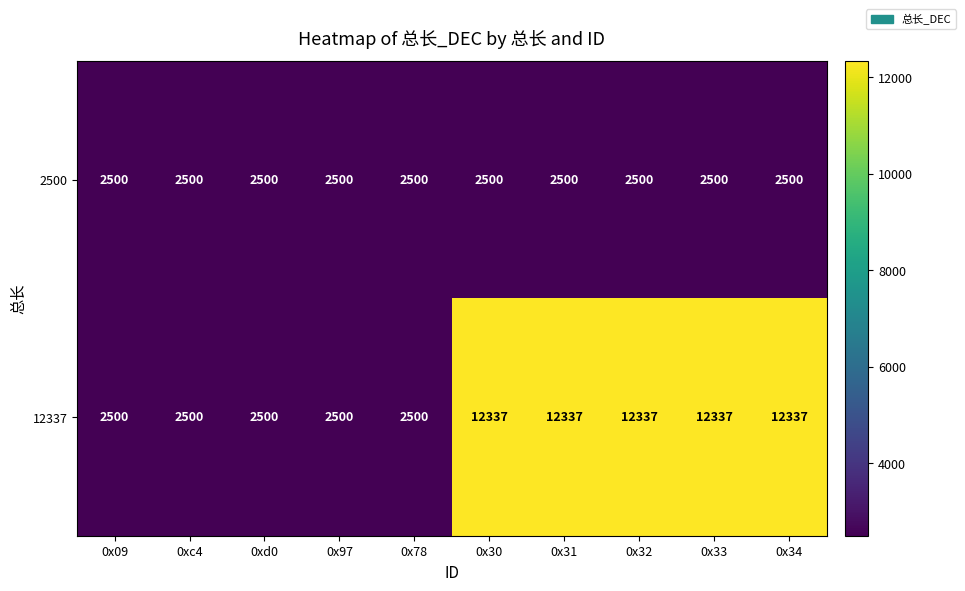

Reading left to right, extract all data points from this chart.

2500: 0x09=2500	0xc4=2500	0xd0=2500	0x97=2500	0x78=2500	0x30=2500	0x31=2500	0x32=2500	0x33=2500	0x34=2500
12337: 0x09=2500	0xc4=2500	0xd0=2500	0x97=2500	0x78=2500	0x30=12337	0x31=12337	0x32=12337	0x33=12337	0x34=12337